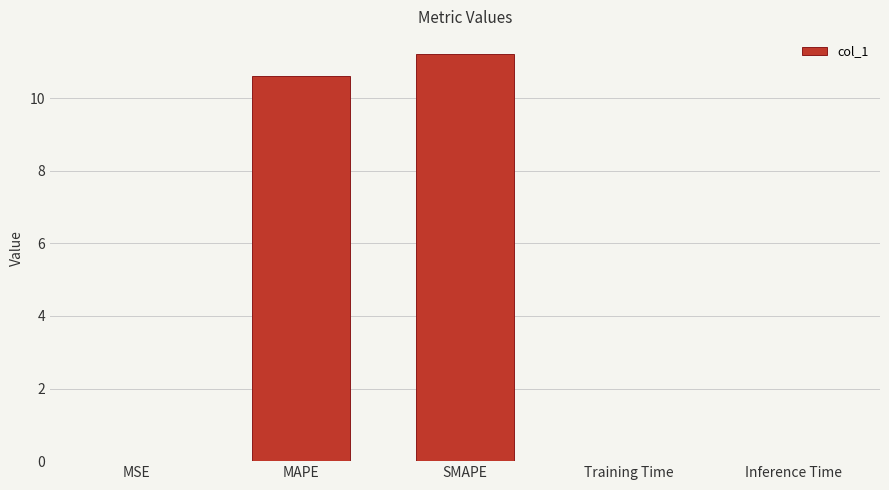

The value at MAPE is 5.5. True or false?

False